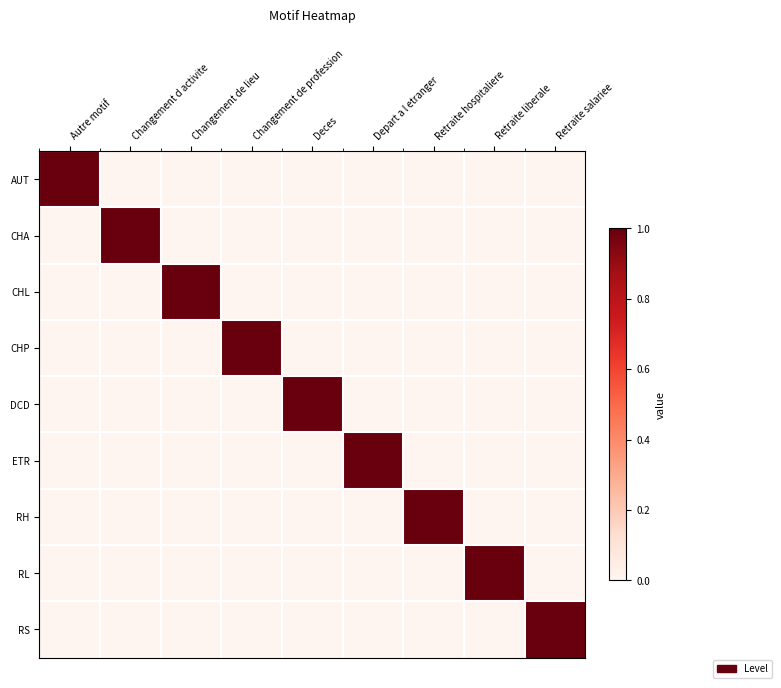

Between Changement de profession and Changement de lieu, which is larger?

Changement de profession